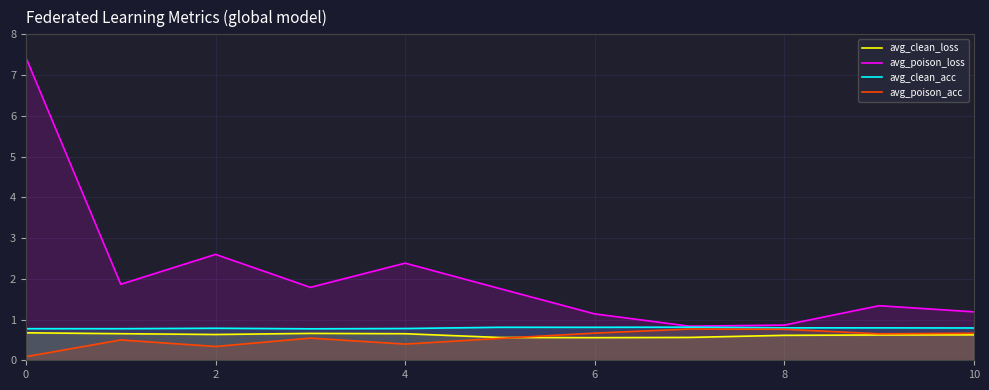

What is the maximum value for avg_clean_acc?

0.8